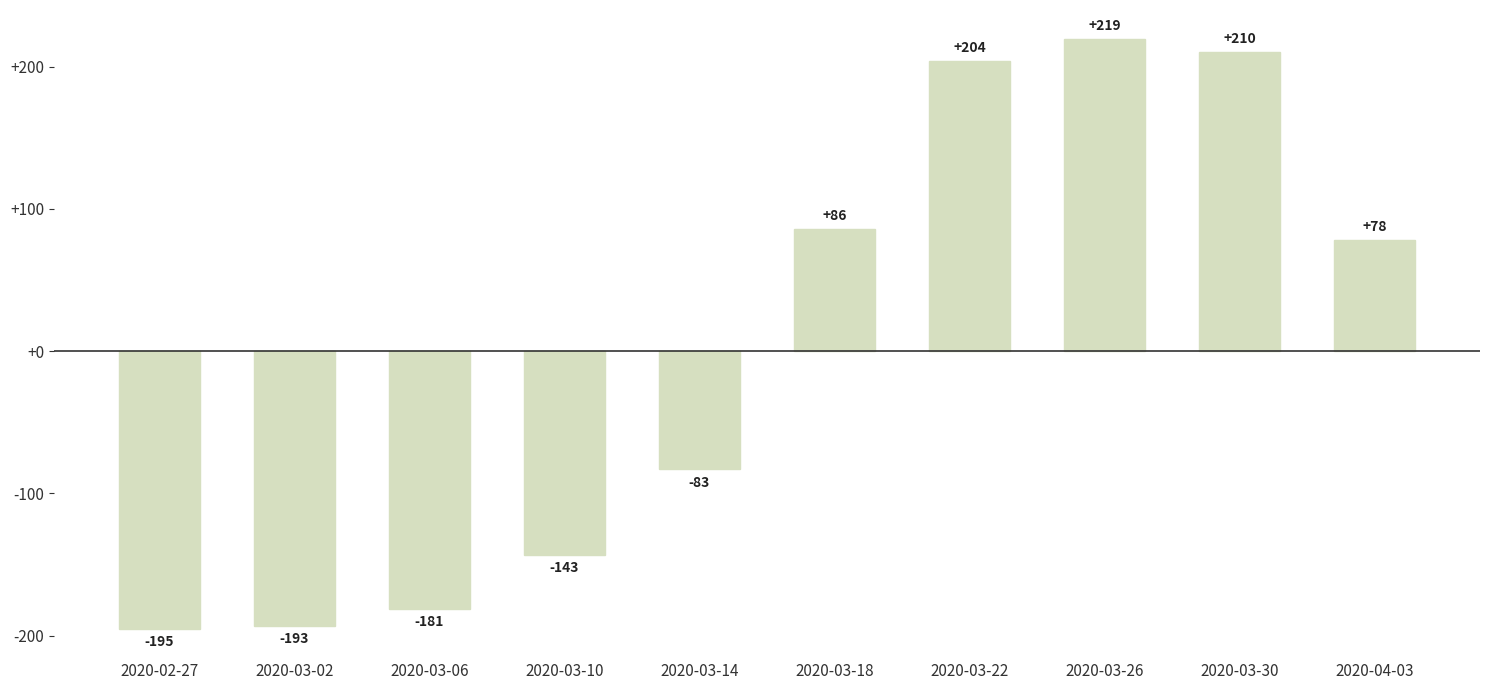

What is the approximate value at 2020-02-27?

-195